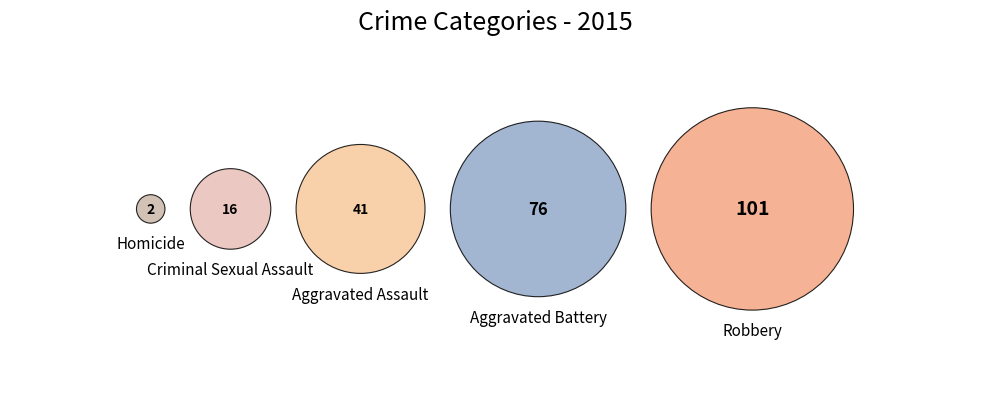

To the nearest percent, what portion does Robbery represent?

43%